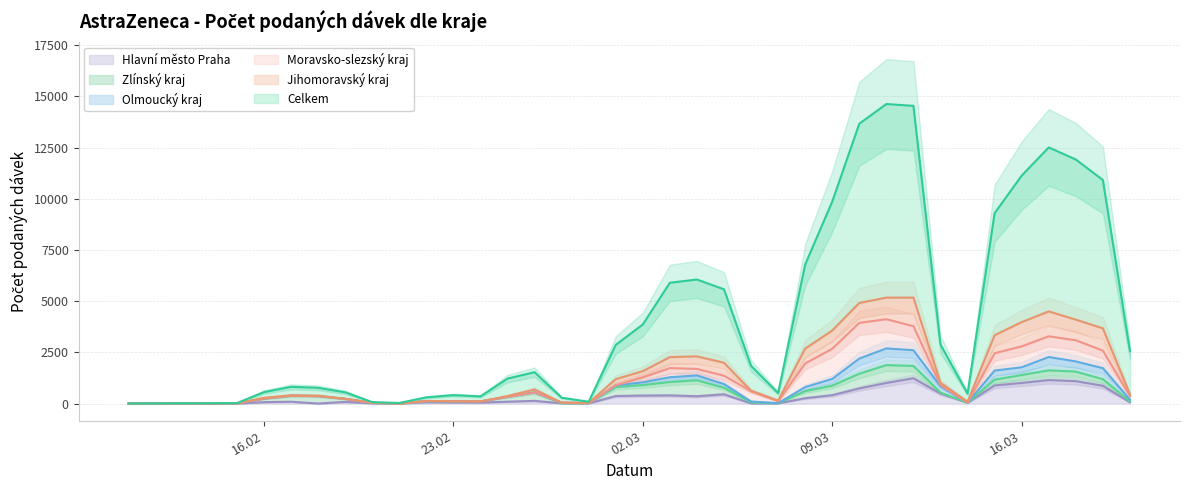

Is this an area chart (filled region under the line)?

No